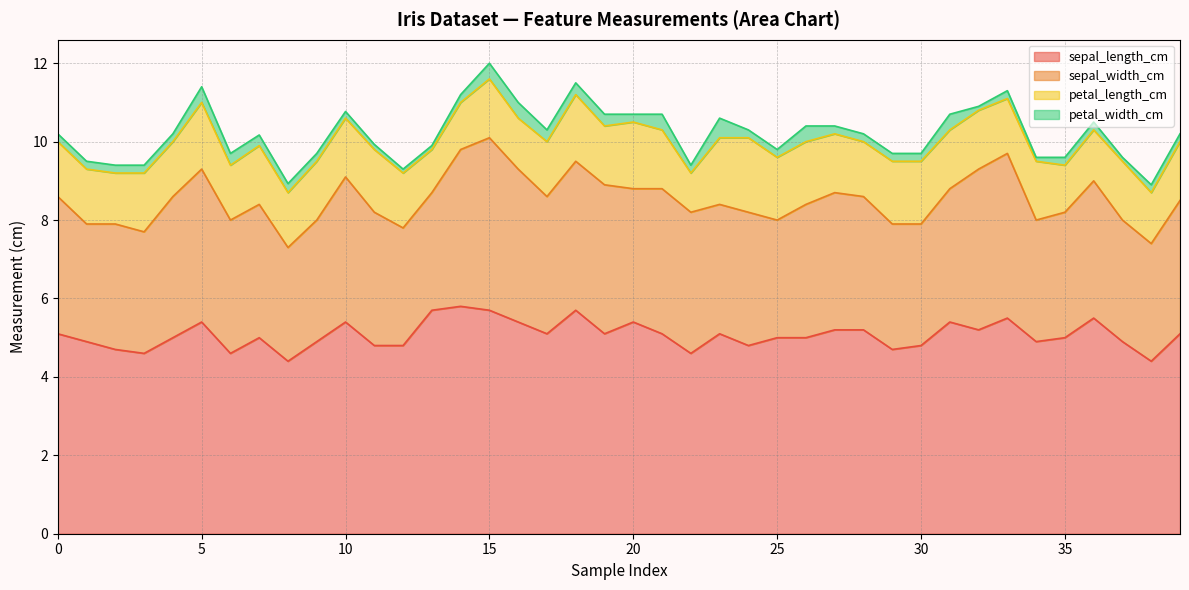

At which label does sepal_length_cm reach its peak?

14